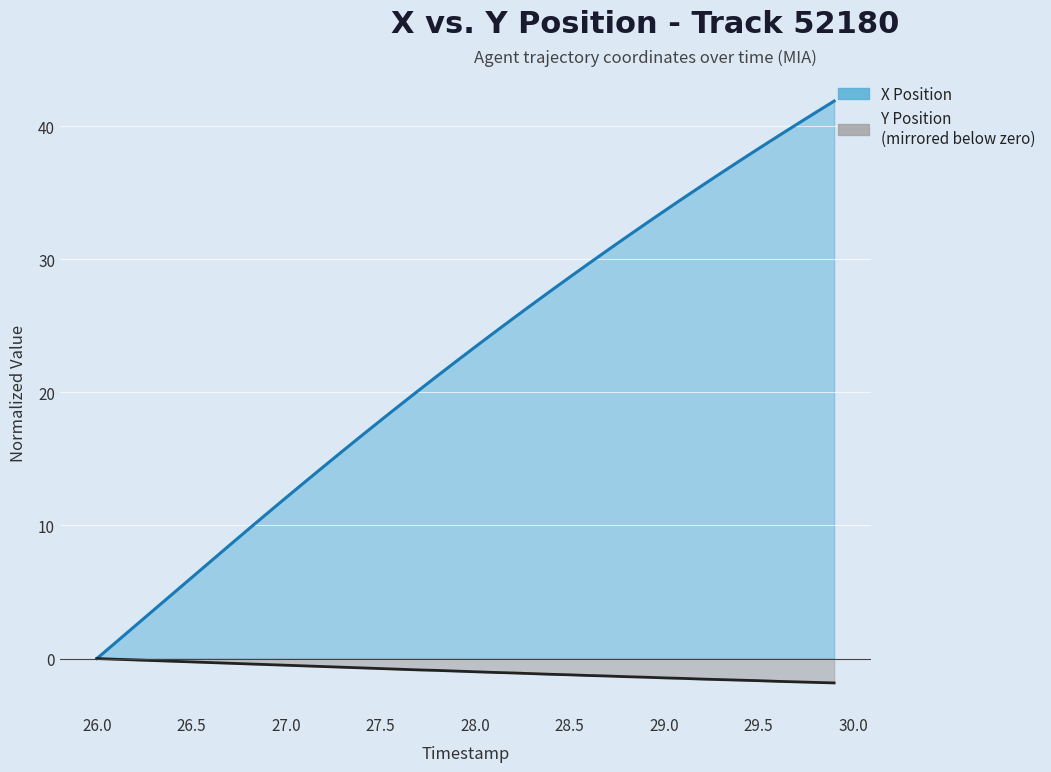

At how many categories does at least one series exceed 0?

39